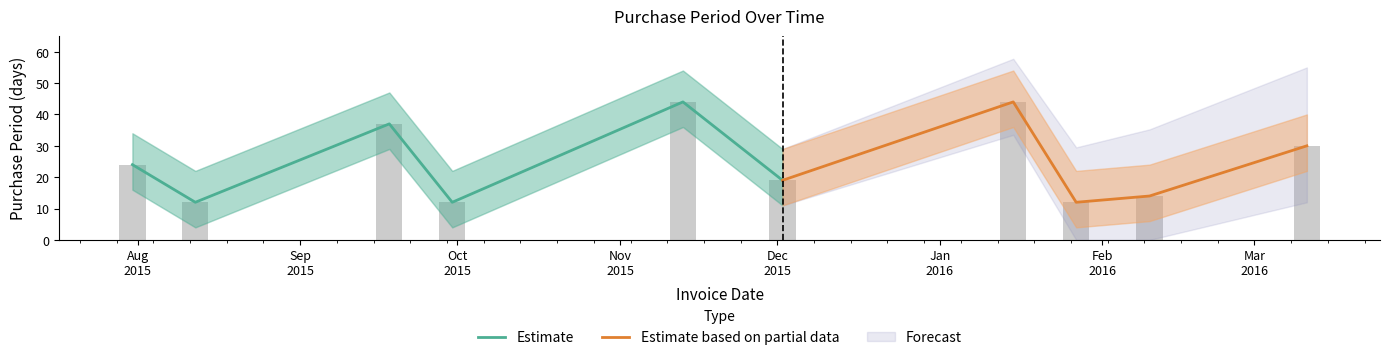

Between 2016-01-15 and 2016-03-11, which is larger?

2016-01-15